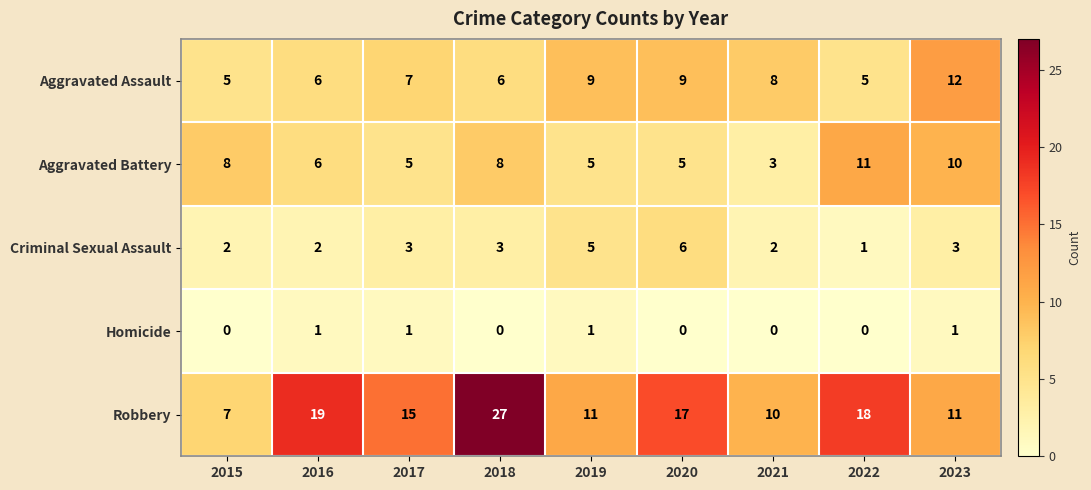

Rank the series at 2015 from highest to lowest value.

Aggravated Battery, Robbery, Aggravated Assault, Criminal Sexual Assault, Homicide